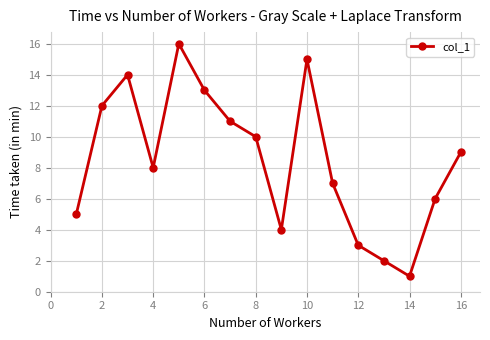

What is the sum of all values?

136